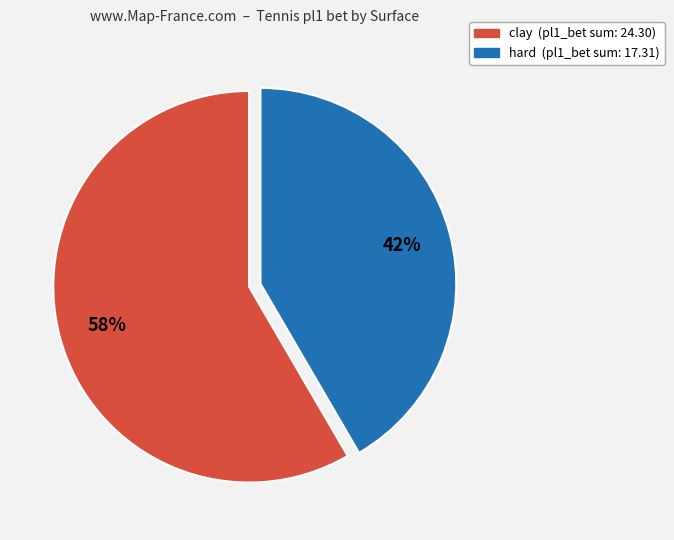

What is the ratio of the value at hard to the value at clay?

0.7